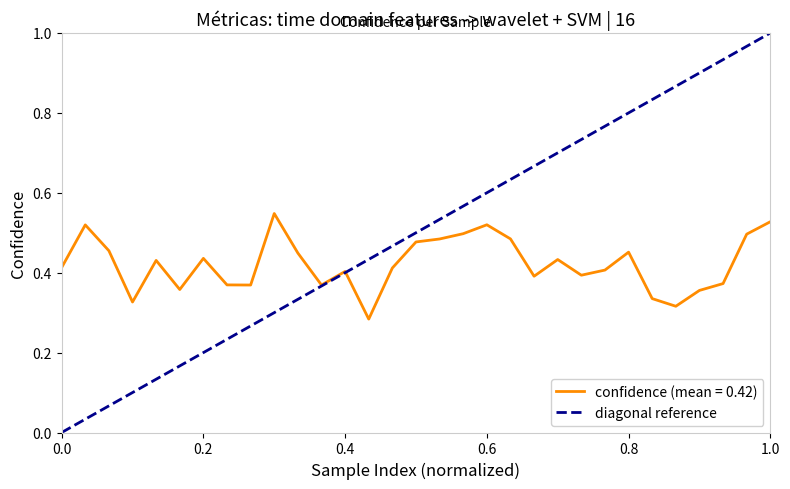

True or false: the data shows 1 at 1.0.

False